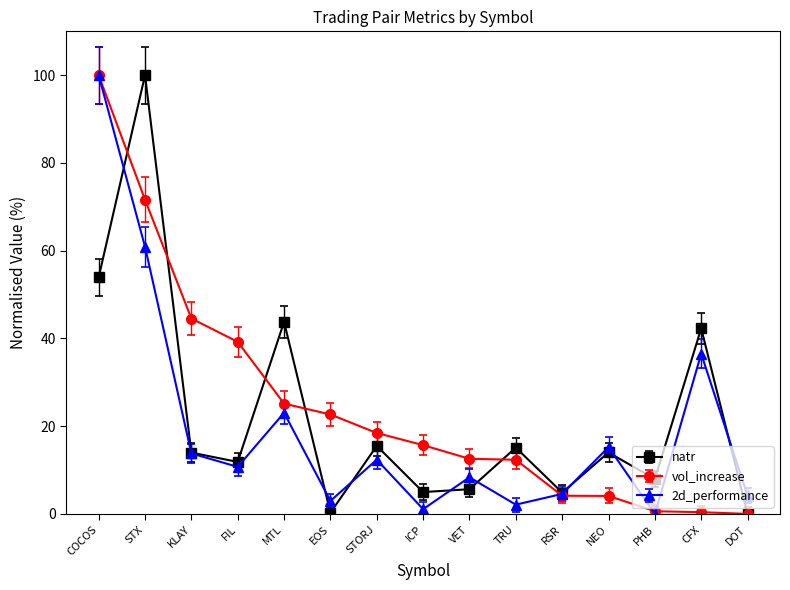

Count the number of categories in the chart.

15